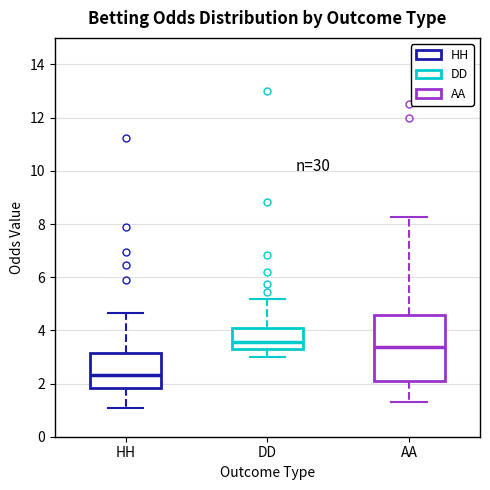

Comparing the boxes themselves (not the whiskers), which one is the tallest?

AA